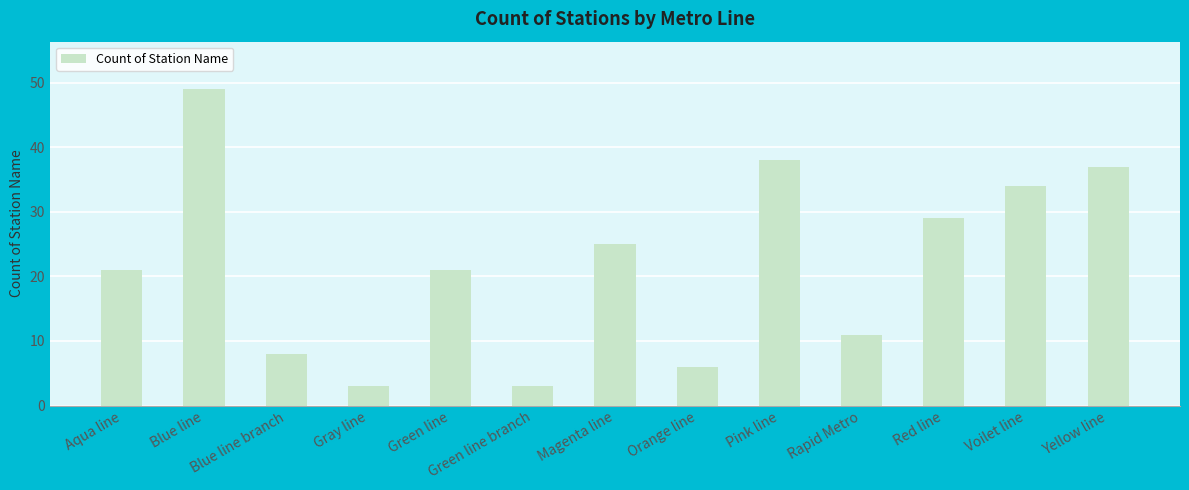

The value at Yellow line is 37. True or false?

True